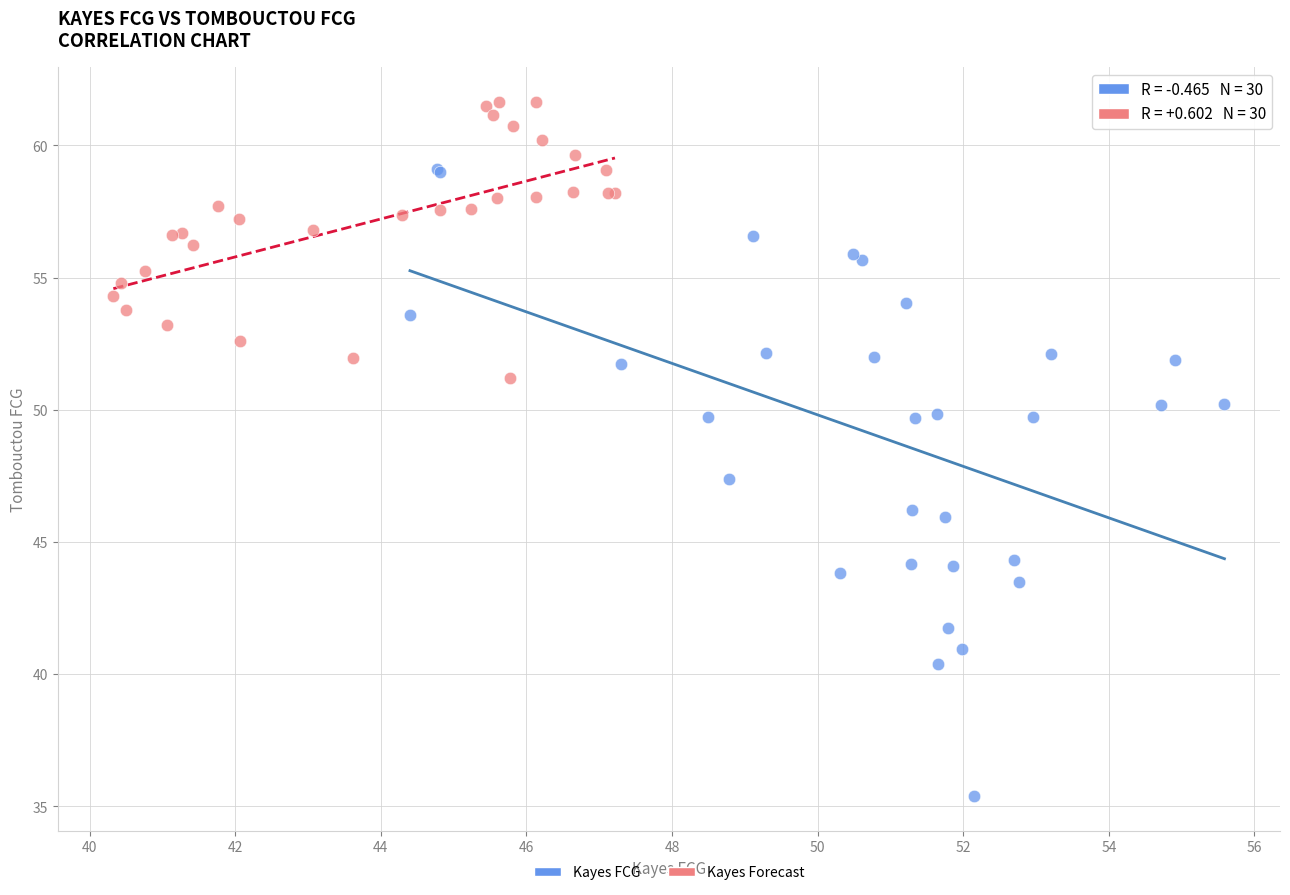

Which series has the largest Y range (max minus min)?

Kayes FCG